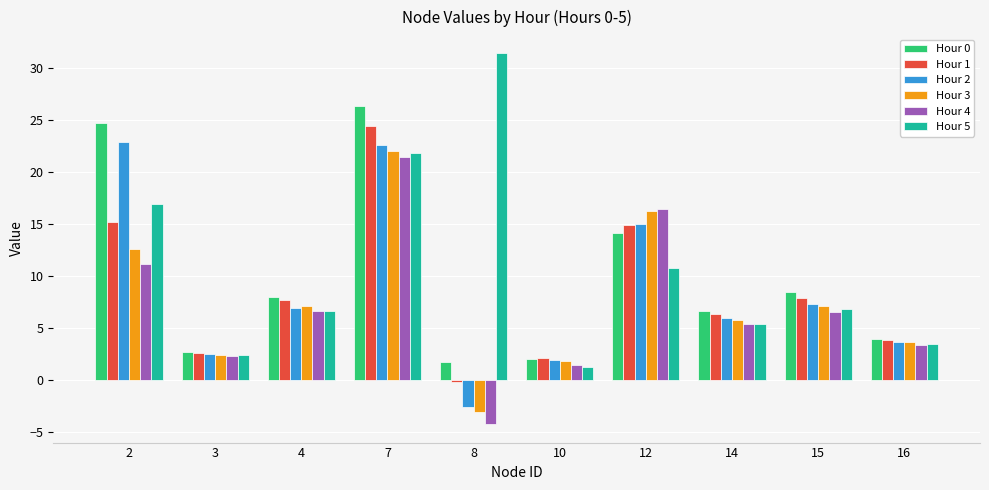

True or false: Hour 2 has a value of 33.5 at 2.

False